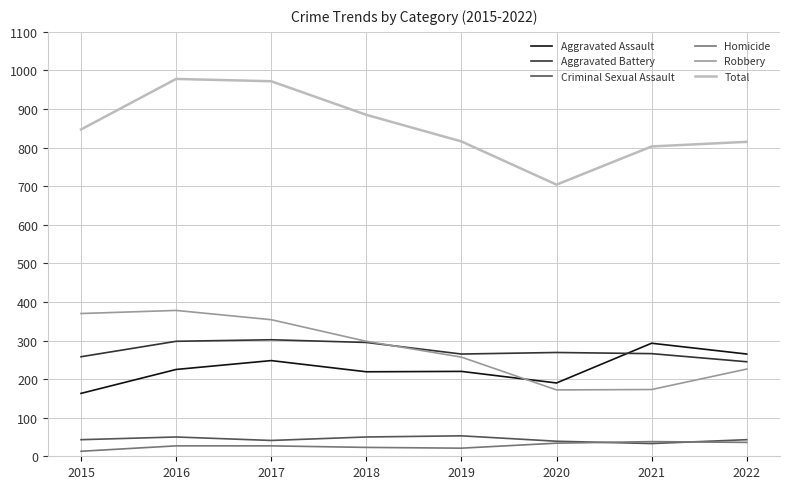

How many distinct data groups are displayed?

6